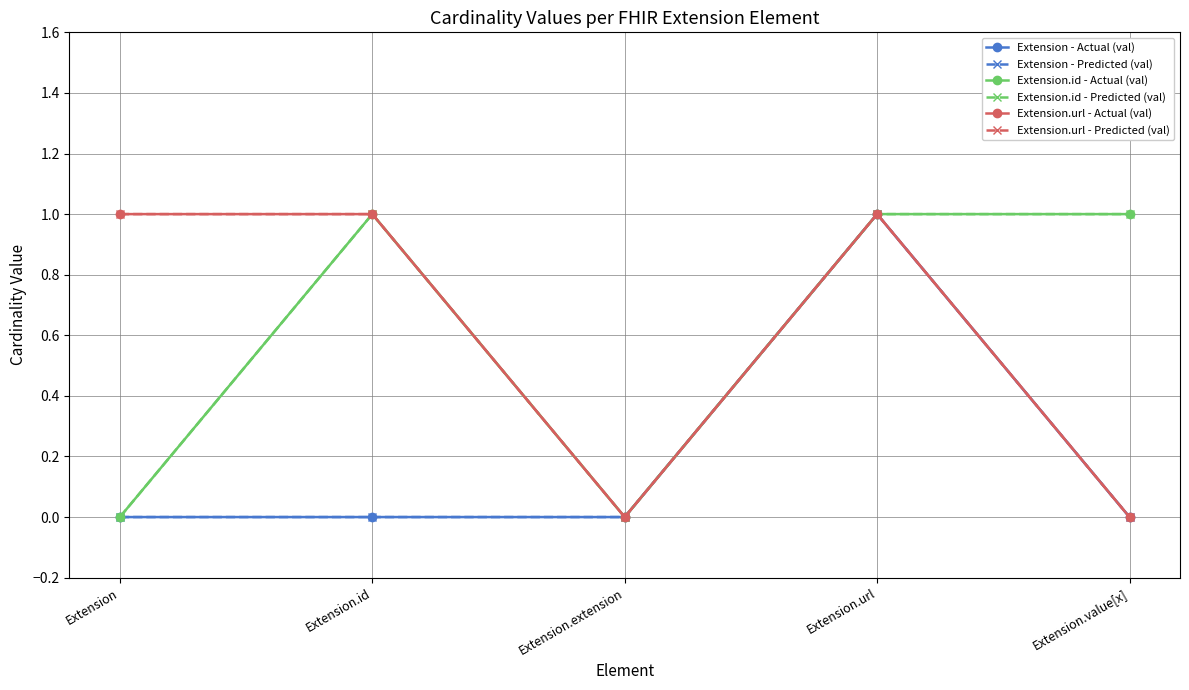

What is the spread (max minus min) of values at Extension.id?

1